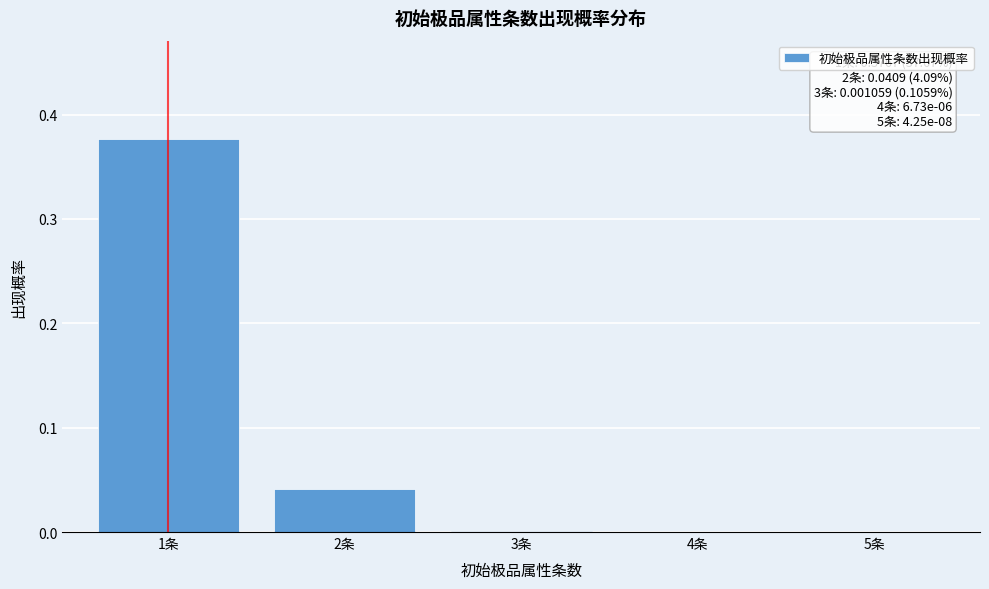

True or false: the data shows 0.0 at 2条.

True